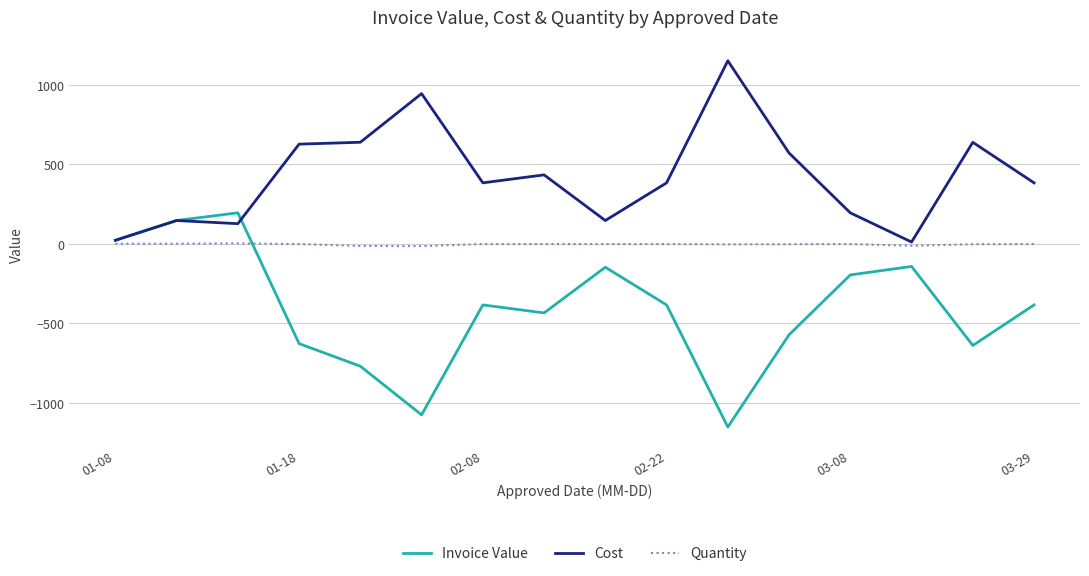

Which series has the largest range (max minus min)?

Invoice Value